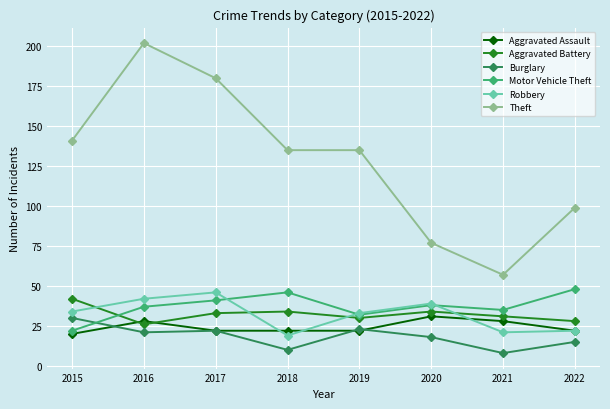

What is the minimum value for Aggravated Battery?

26